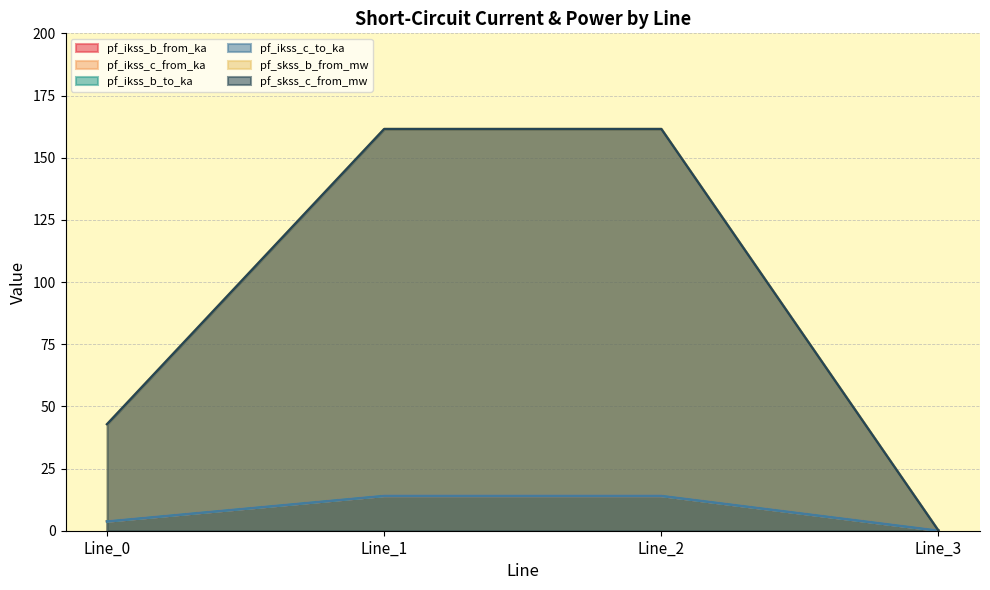

How many distinct data groups are displayed?

6